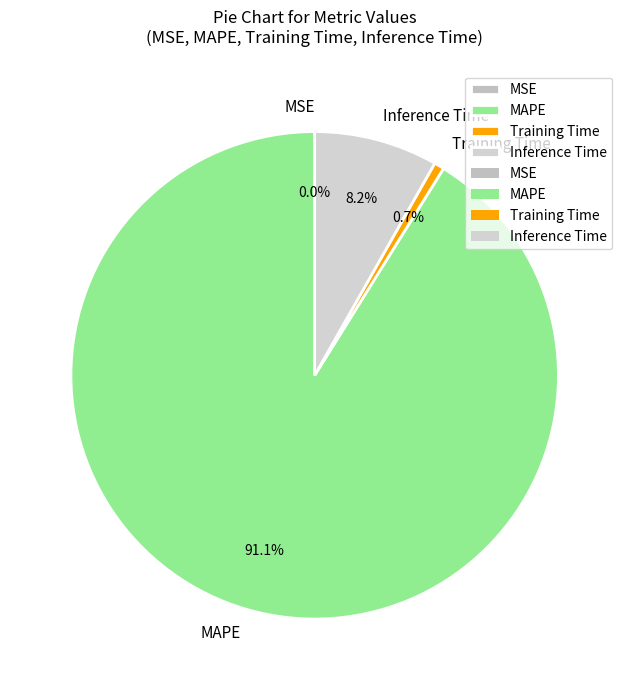

To the nearest percent, what is the combined percentage of MAPE and Inference Time?

99%